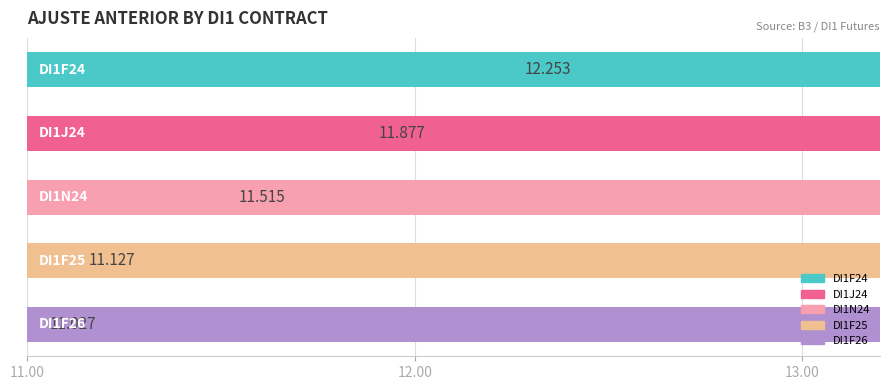

Are the bars grouped side by side (vs. stacked)?

No